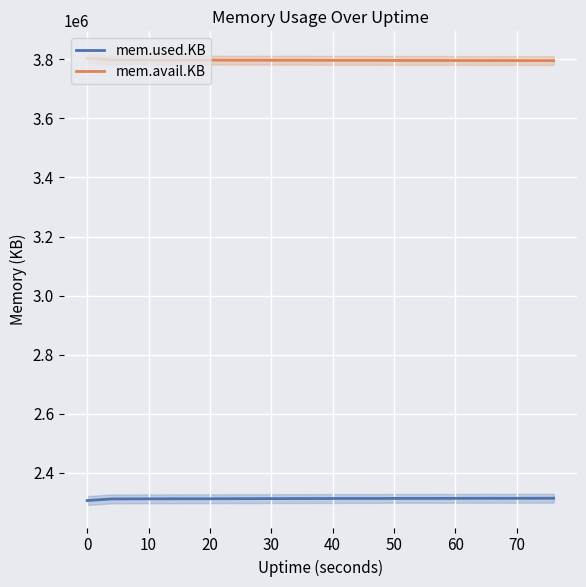

True or false: mem.used.KB and mem.avail.KB cross at least once.

False